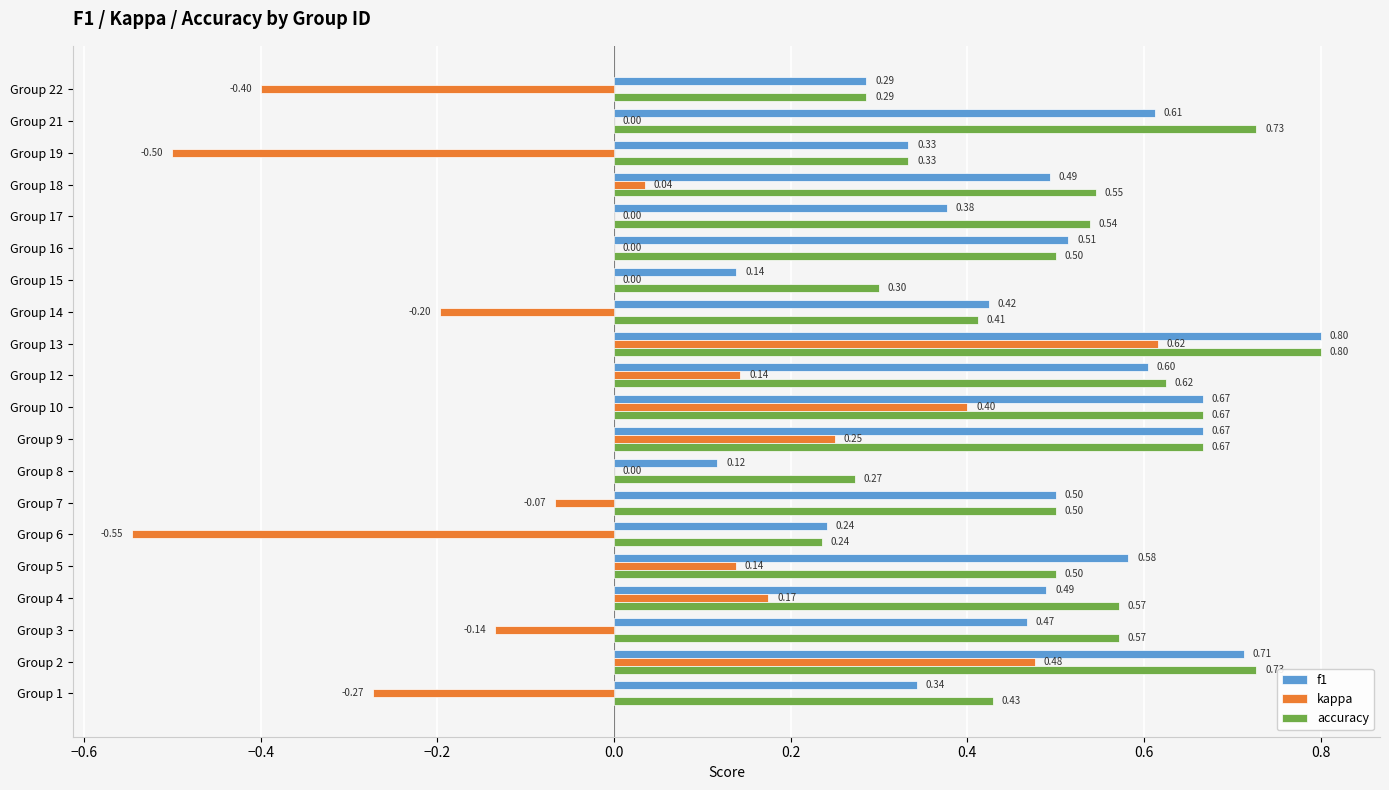

How many categories are shown in the chart?

20